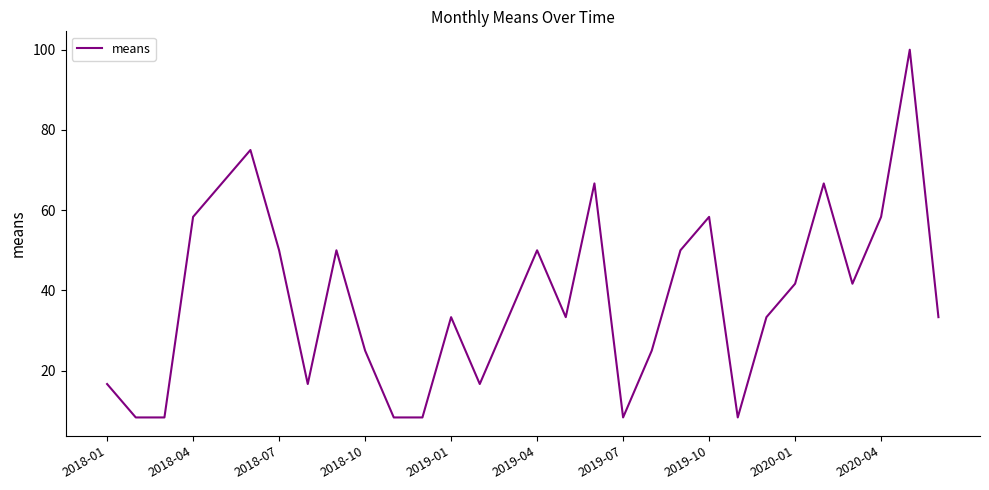

What is the average value?

38.3